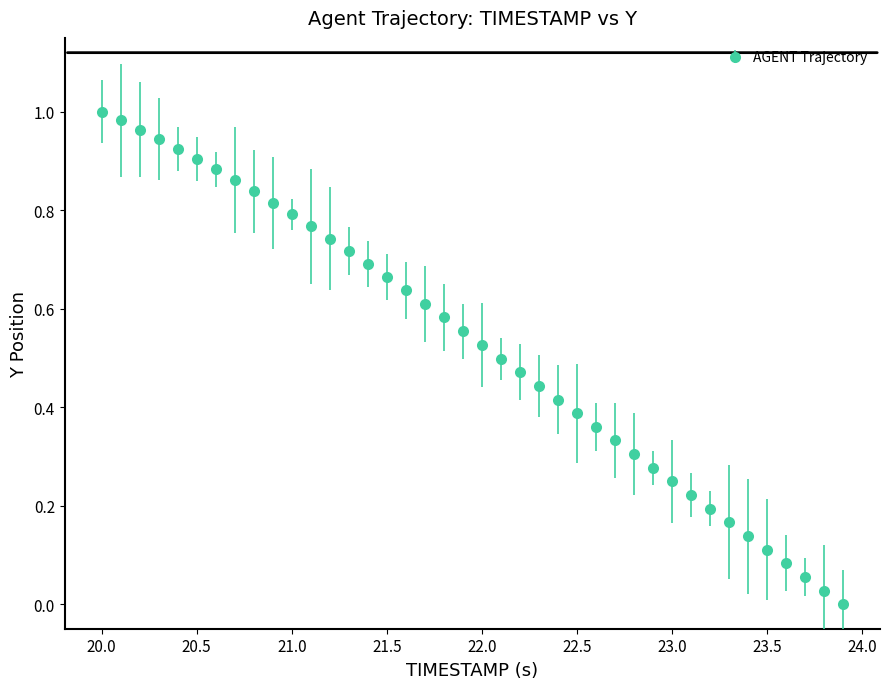

What is the sum of all values?

21.1